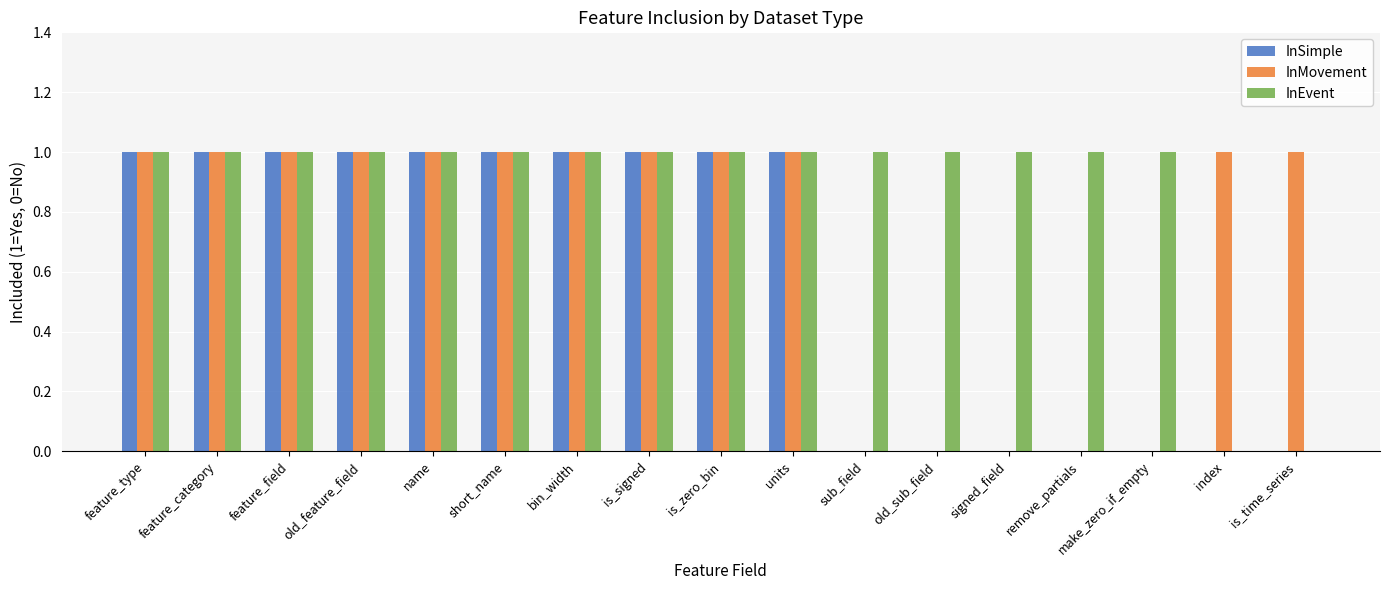

What is the total value across all series at name?

3